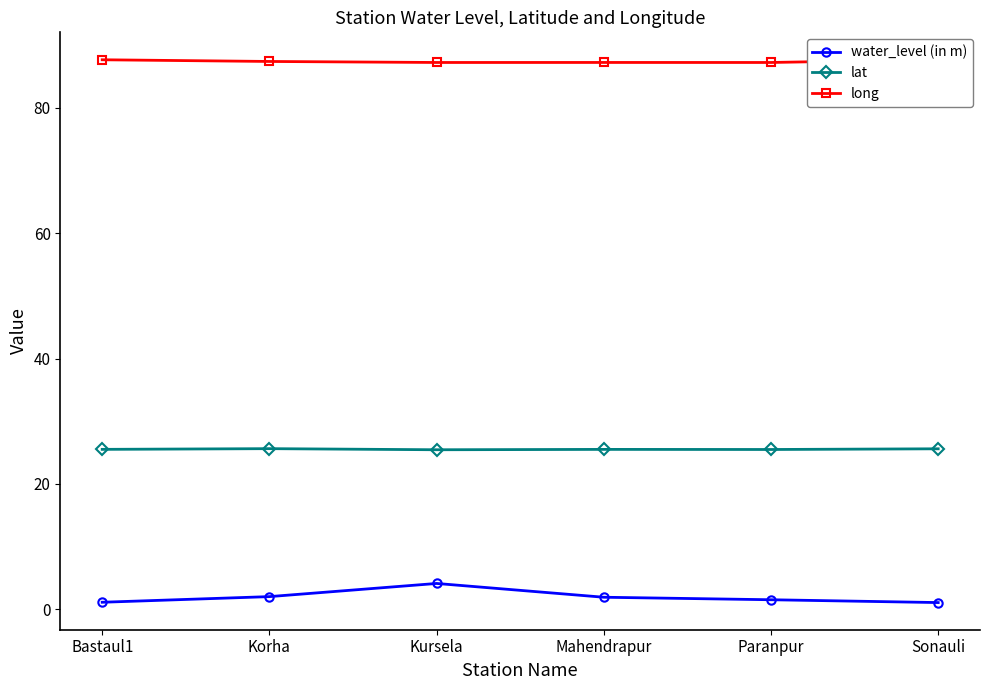

What is the average value of the water_level (in m) series?

1.9